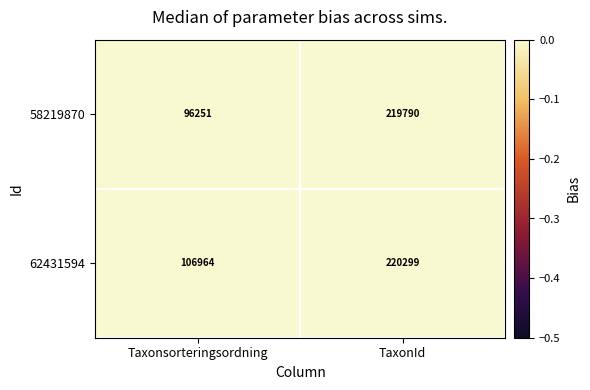

Is it true that 62431594 equals 220299 at TaxonId?

True